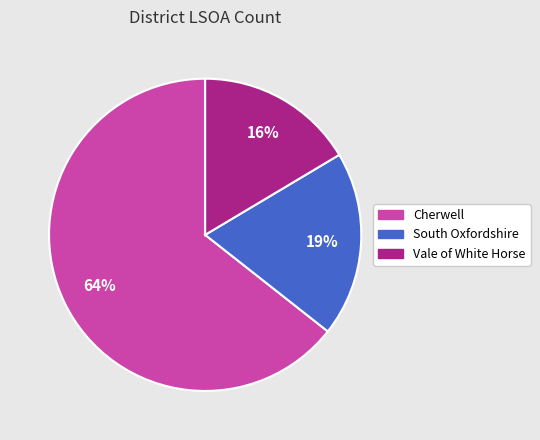

To the nearest percent, what percentage of the pie is Vale of White Horse?

16%